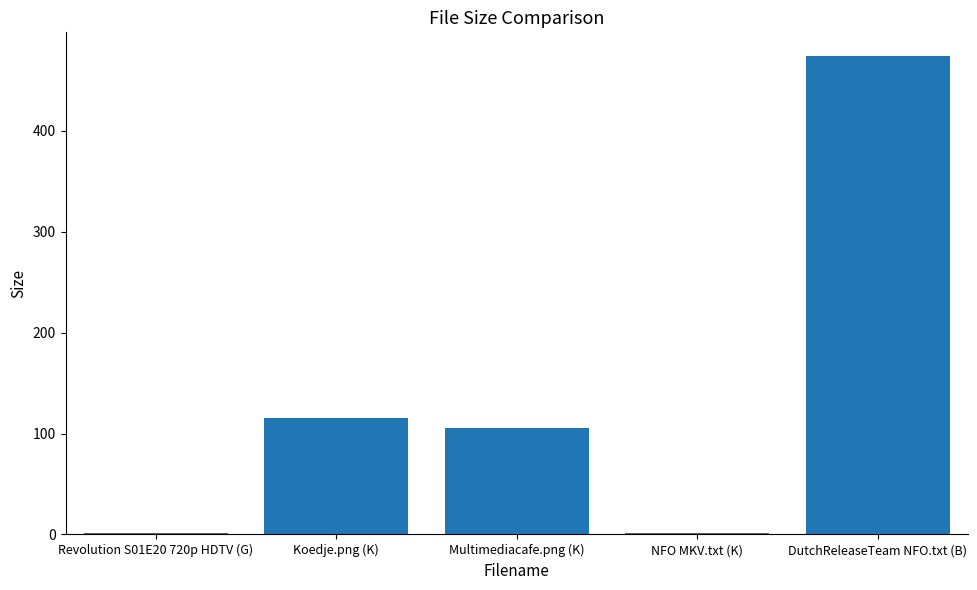

What is the difference between the values at Koedje.png (K) and DutchReleaseTeam NFO.txt (B)?

358.2